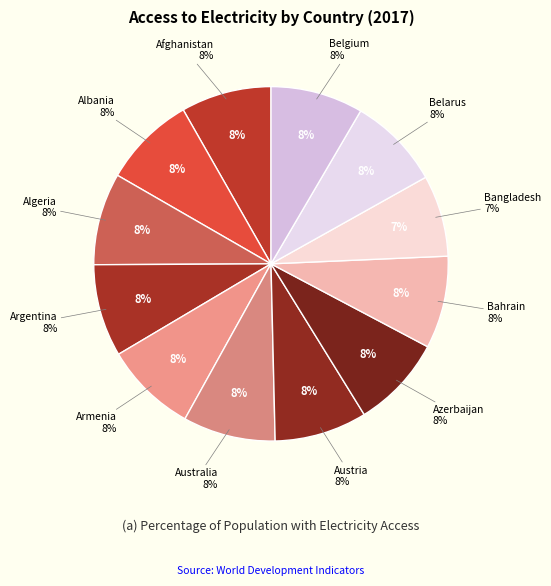

To the nearest percent, what is the difference between the largest and smallest slice percentages?

1%